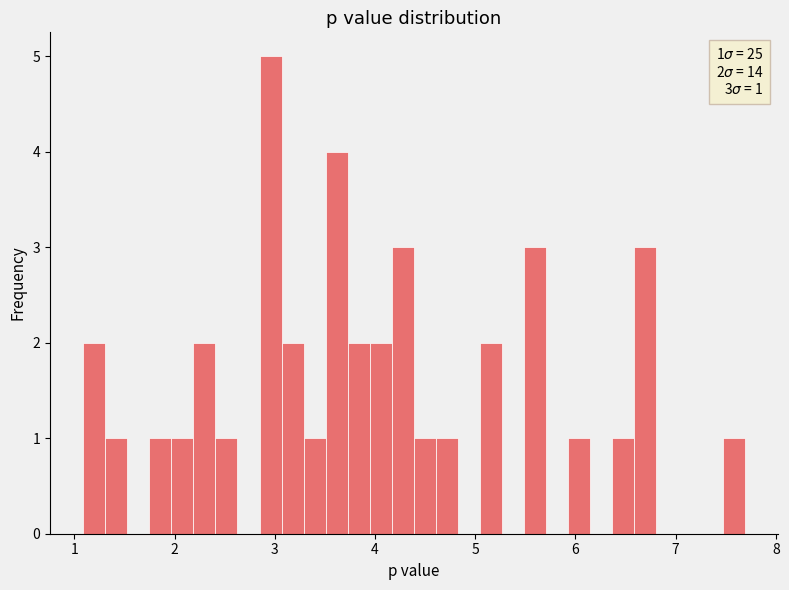

Around what value on the x-axis is the tallest bar? Give the approximate position of its centre, as read against the axis.

3.0